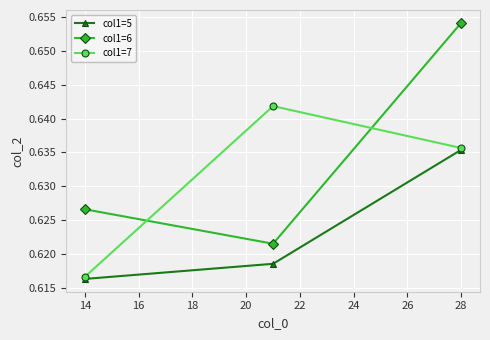

Which series has the widest spread of values?

col1=6